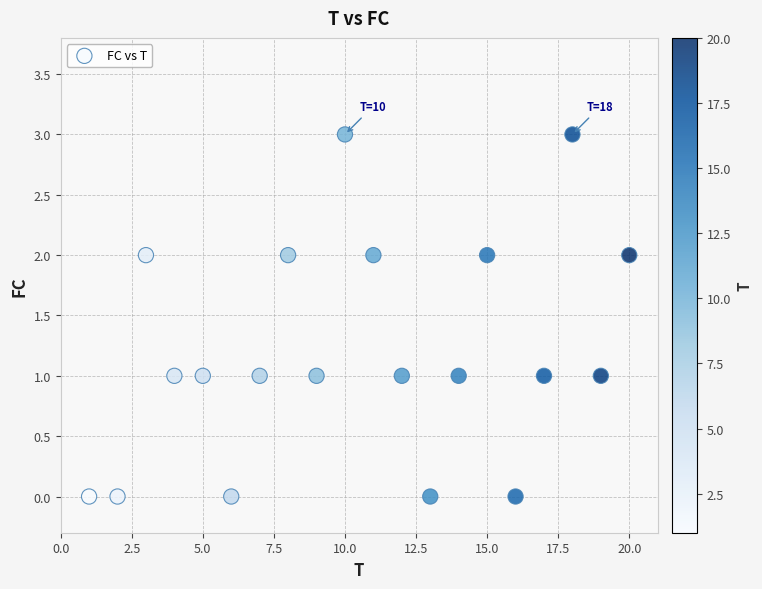

What is the range of Y values (max minus min)?

3